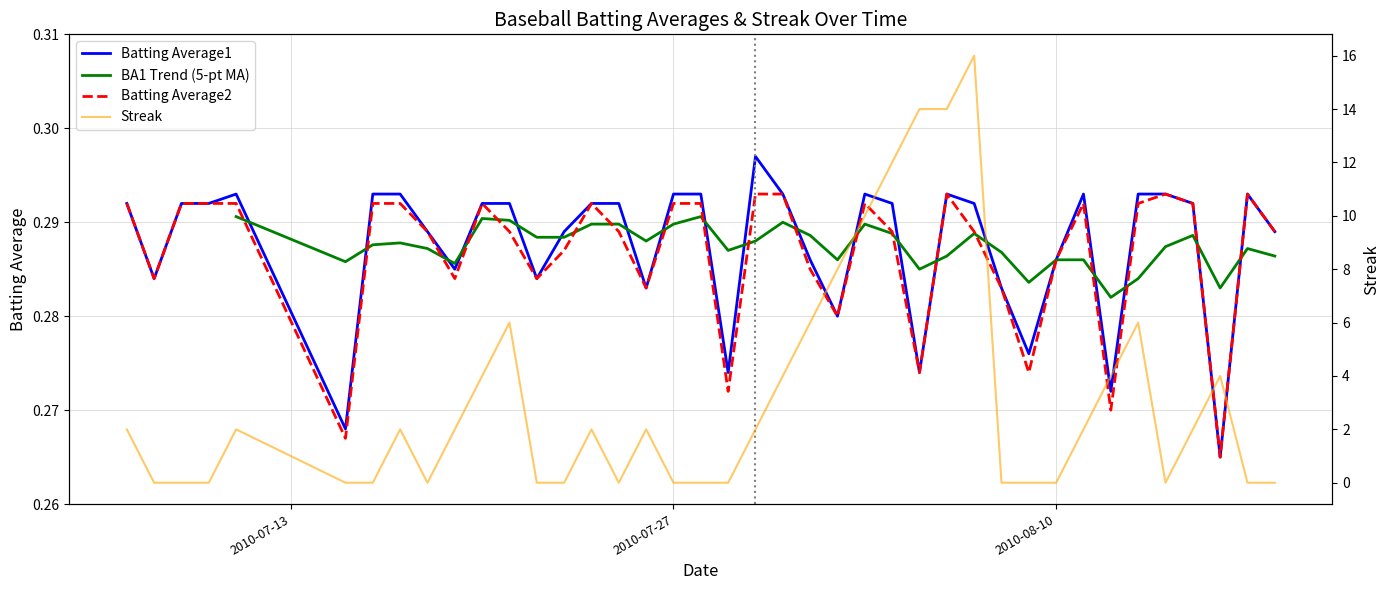

True or false: Batting Average1 has more than 0 points higher than both neighbors.

True